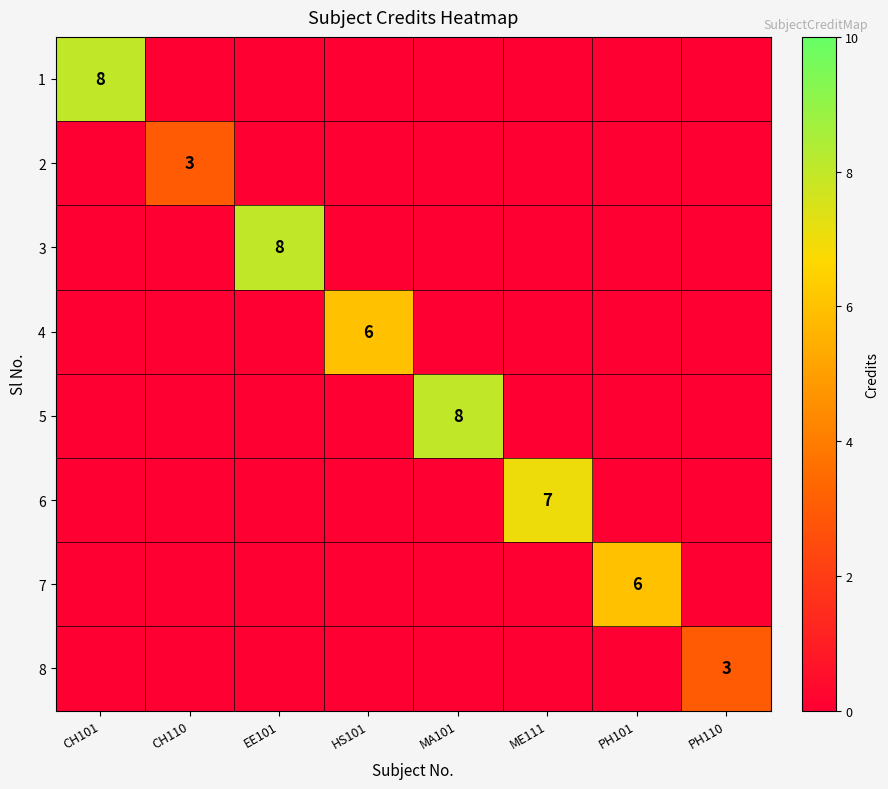

Rank the series at MA101 from lowest to highest value.

1, 2, 3, 4, 6, 7, 8, 5